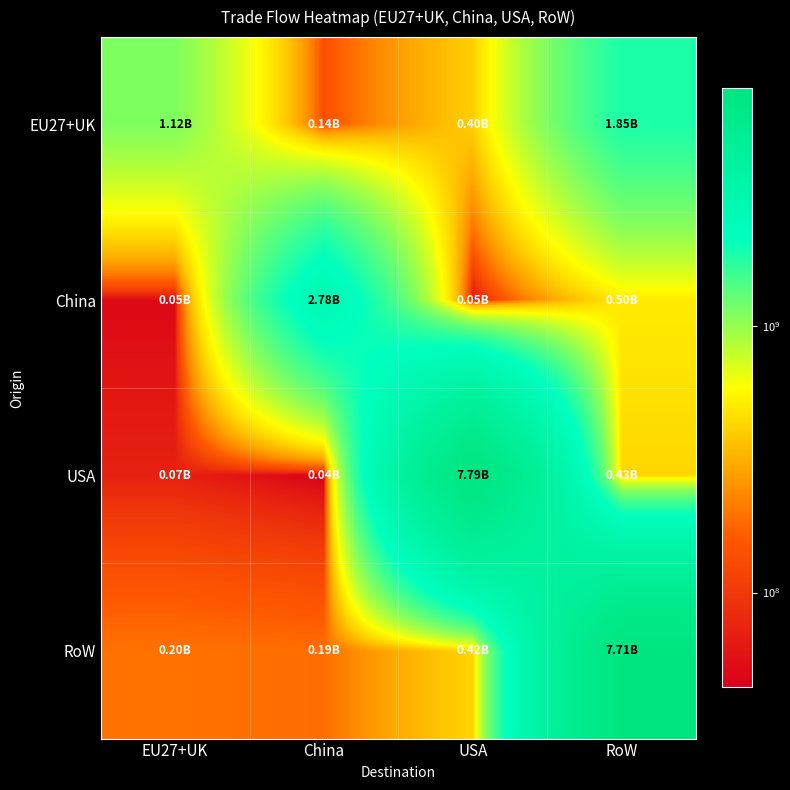

Reading right to left, extract all data points from this chart.

EU27+UK: RoW=1853703897.1	USA=402598601.6	China=139067898.3	EU27+UK=1122220290.7
China: RoW=504224599.1	USA=54902896.1	China=2776883087.1	EU27+UK=50387399.5
USA: RoW=429502748.9	USA=7793171558.3	China=44107370.3	EU27+UK=71097473.8
RoW: RoW=7712151666.3	USA=422771392.0	China=188315861.9	EU27+UK=195722148.9